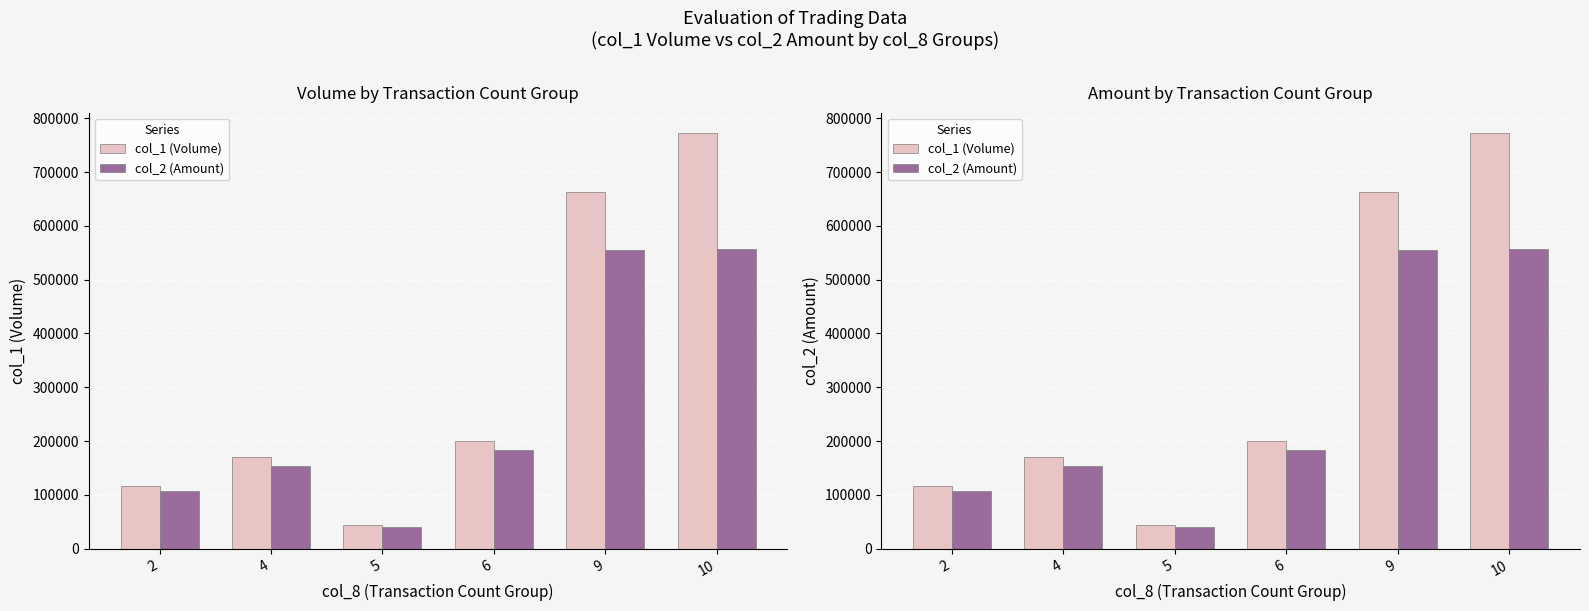

Between 2 and 10, which series saw the biggest shift?

col_1 (Volume)